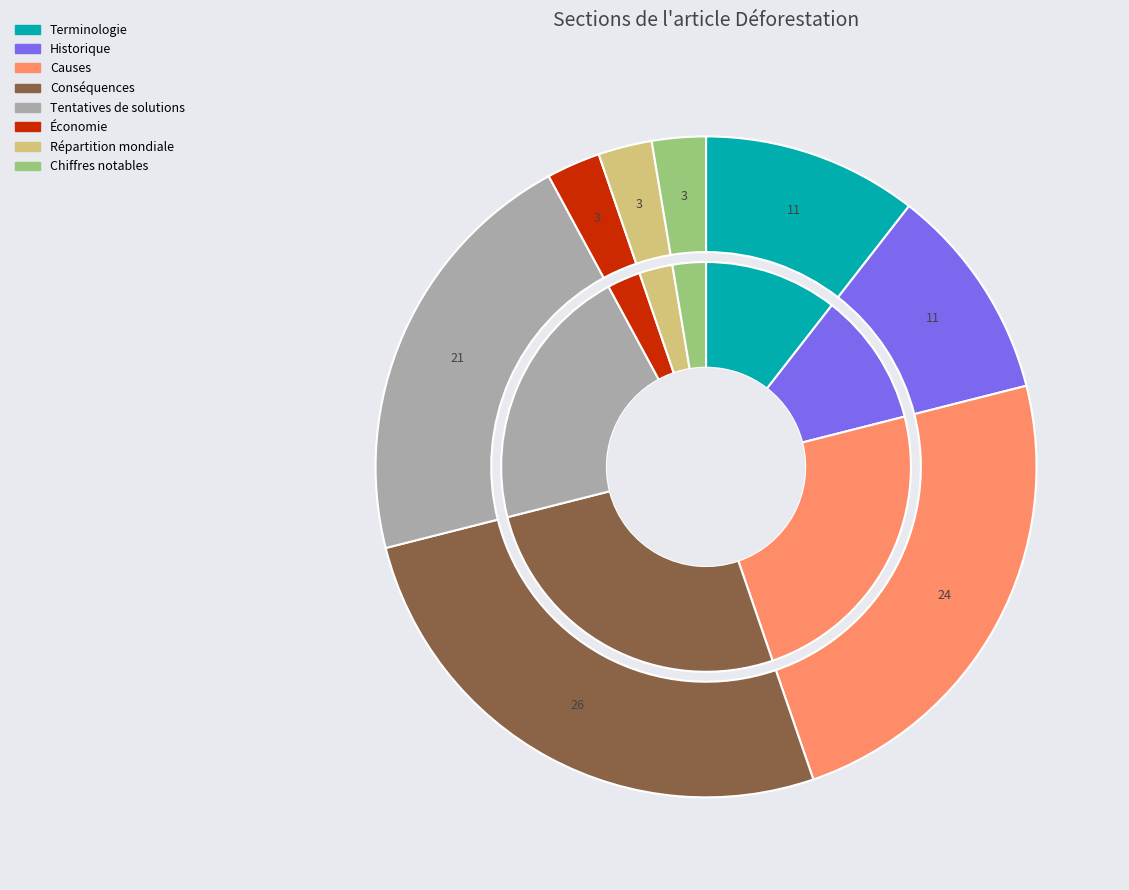

Which category has the smallest portion of the pie?

Économie